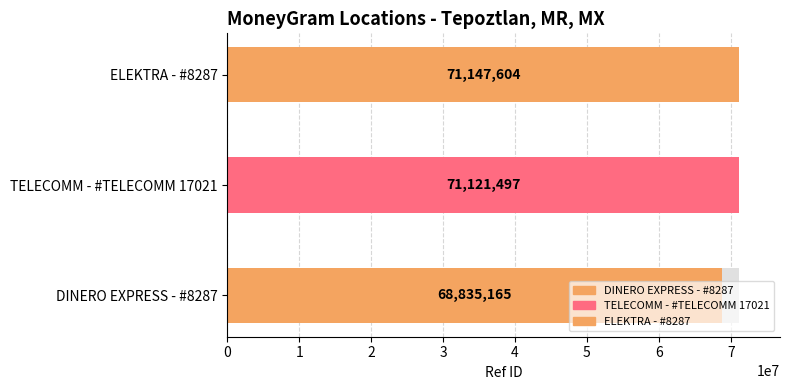

What is the difference between the values at DINERO EXPRESS - #8287 and TELECOMM - #TELECOMM 17021?

2286332